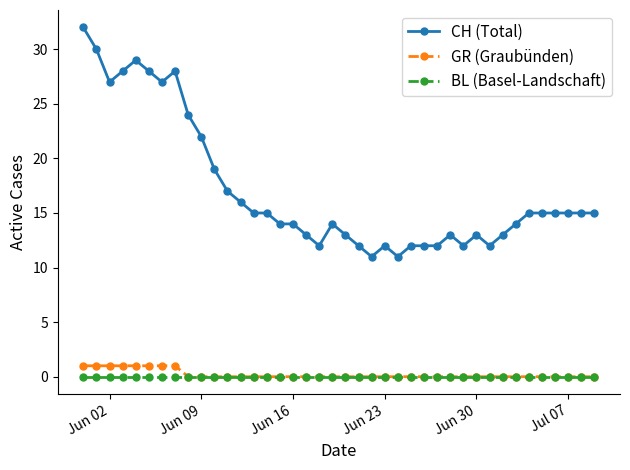

True or false: CH (Total) and GR (Graubünden) cross at least once.

False